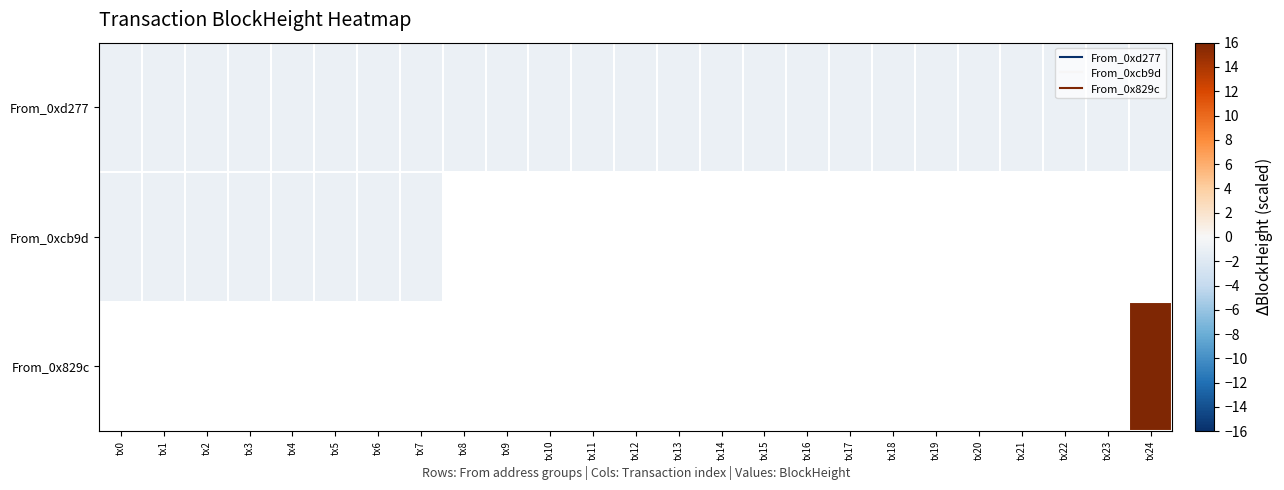

The value of From_0xd277 at tx18 is -0.9. True or false?

True